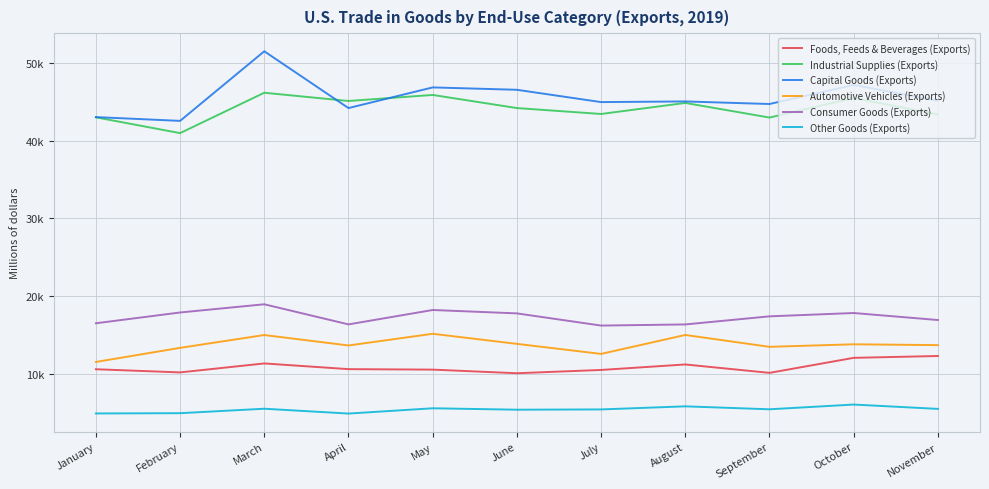

True or false: Industrial Supplies (Exports) has more than 1 points higher than both neighbors.

True